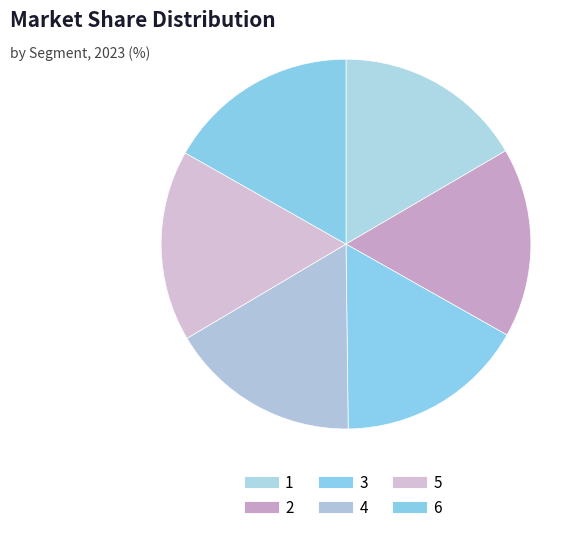

Approximately how many times larger is the value at 6 compared to 1?

1.0